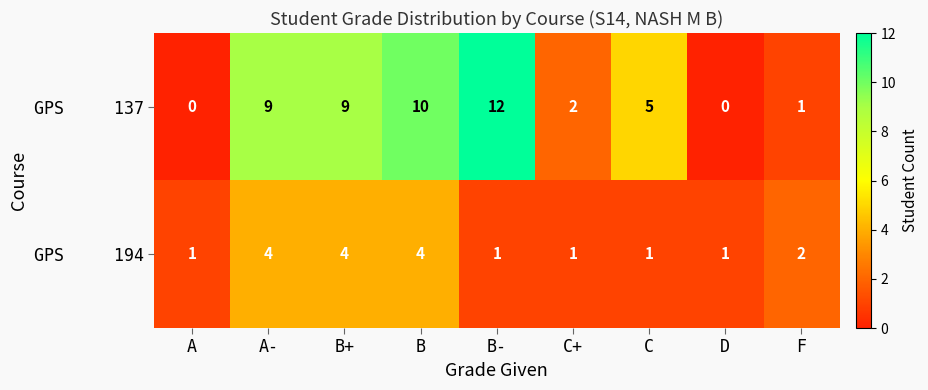

What is the total value across all series at C+?

3